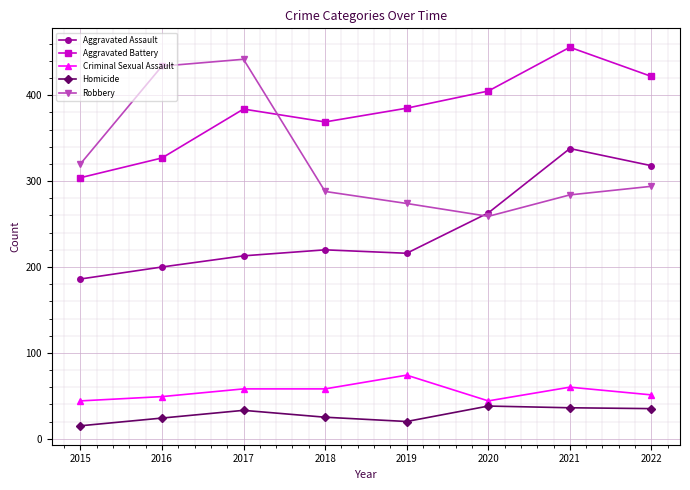

What is the difference between the Homicide values at 2020 and 2021?

2